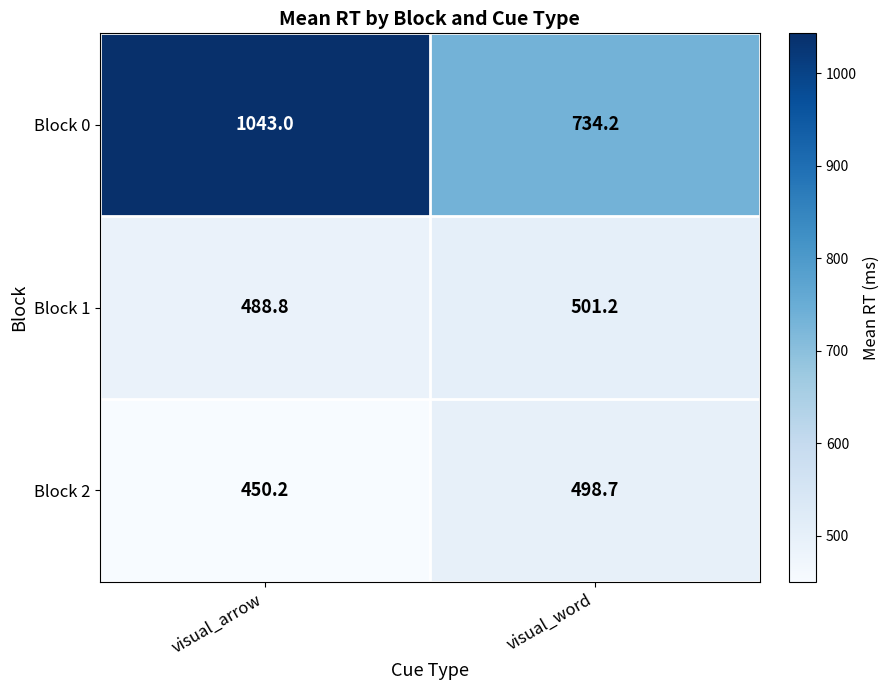

What is the smallest value displayed?

450.2